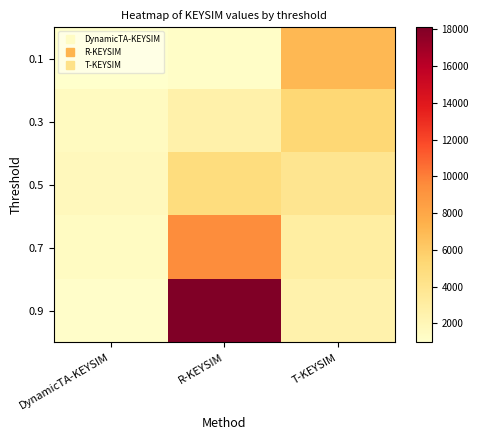

Reading right to left, list all the values displayed in this chart.

0.1: T-KEYSIM=7041.9	R-KEYSIM=1168.8	DynamicTA-KEYSIM=958.2
0.3: T-KEYSIM=5313.4	R-KEYSIM=2588.8	DynamicTA-KEYSIM=1518.9
0.5: T-KEYSIM=3930.8	R-KEYSIM=4826.1	DynamicTA-KEYSIM=1702.5
0.7: T-KEYSIM=2980.8	R-KEYSIM=9534.3	DynamicTA-KEYSIM=1485.6
0.9: T-KEYSIM=2506.2	R-KEYSIM=18120.9	DynamicTA-KEYSIM=1146.4